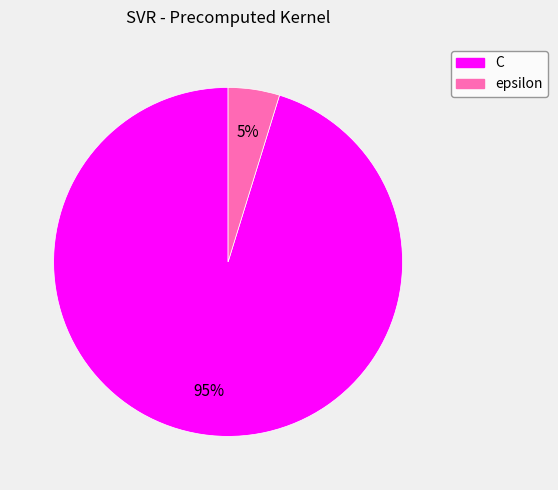

Between epsilon and C, which is larger?

C